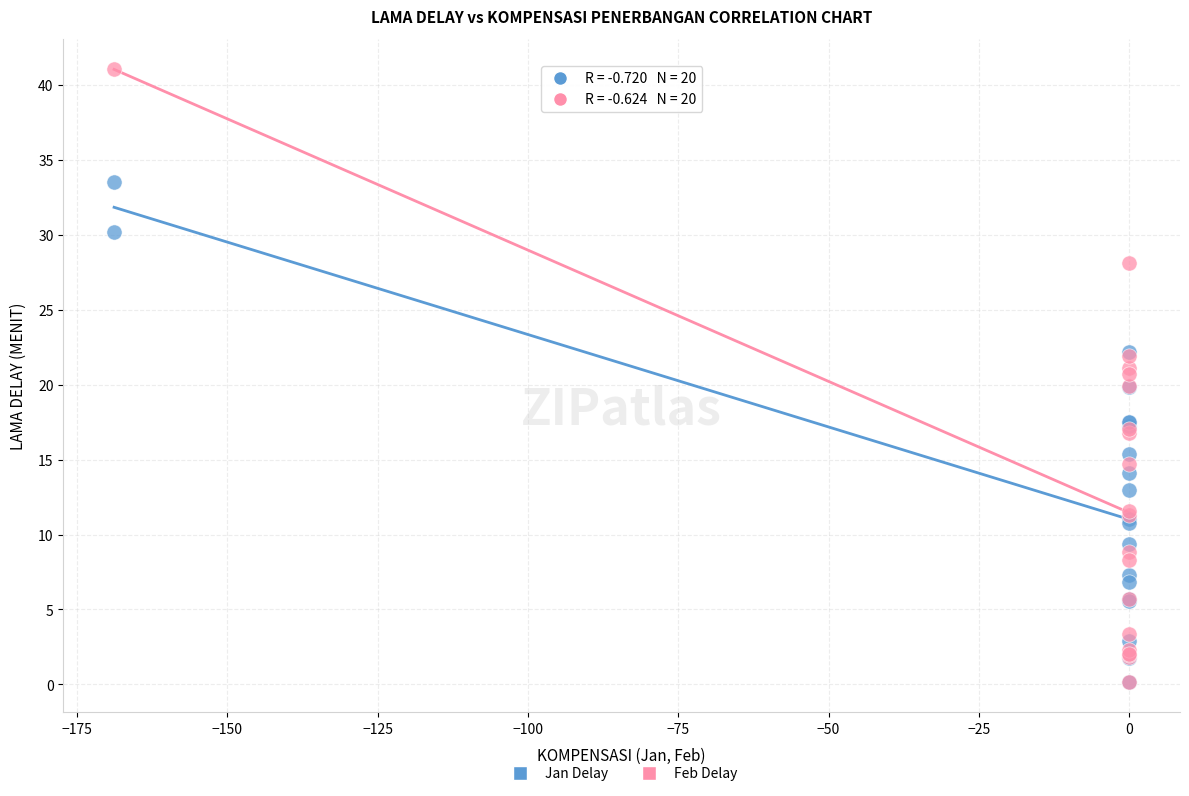

Which series has the widest spread of Y values?

Feb Delay